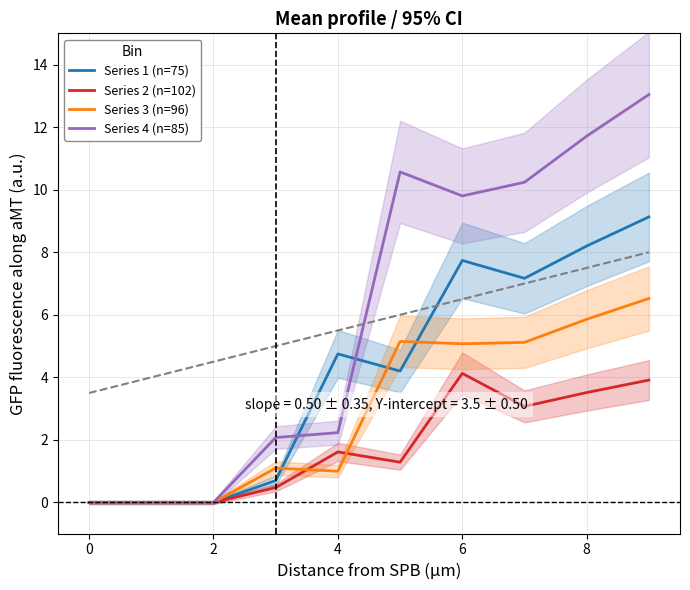

The value of Series 3 (n=96) at 2 is 0.0. True or false?

True